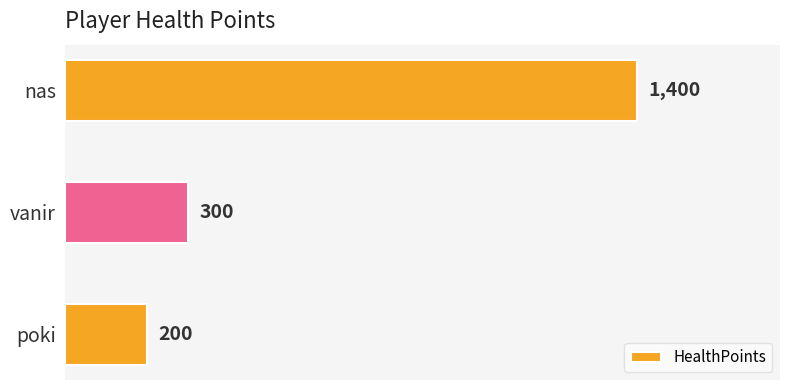

What is the label of the 2nd bar from the top?

vanir